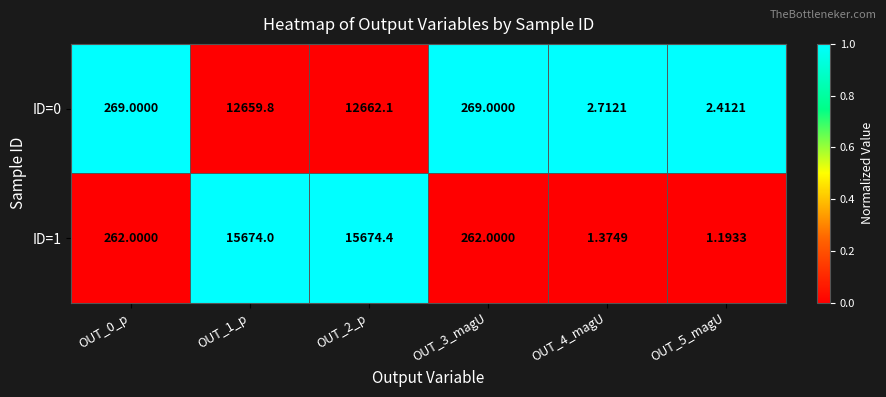

Is the value of ID=1 at OUT_5_magU greater than the value of ID=0 at OUT_3_magU?

No